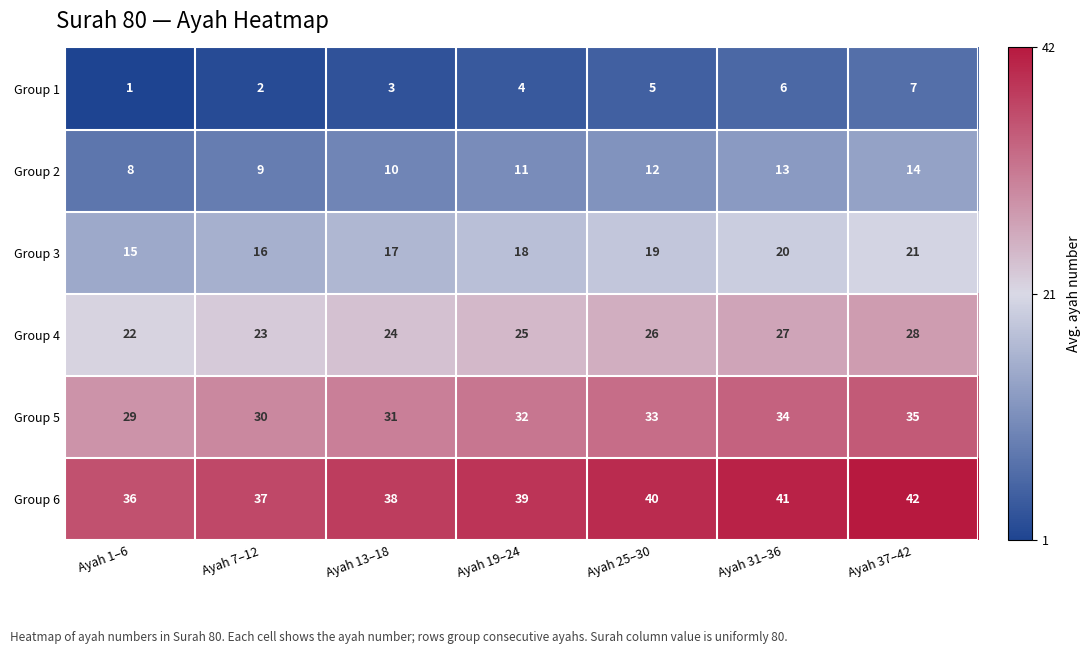

What is the difference between the second highest and minimum values in the Group 3 series?

5